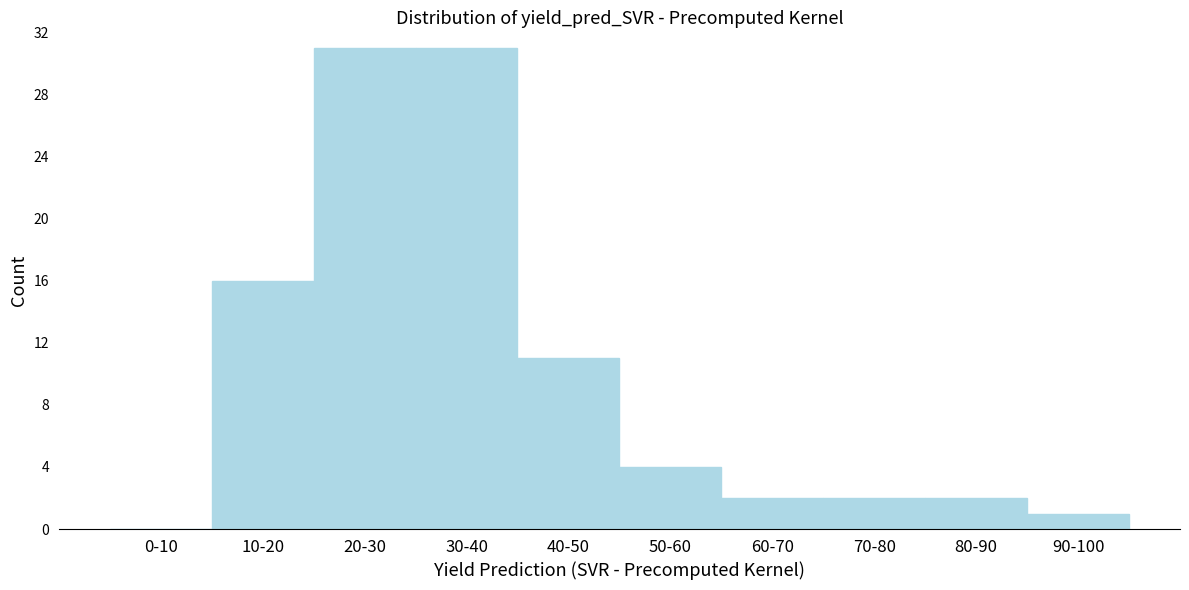

Reading left to right, extract all data points from this chart.

0-10=0	10-20=16	20-30=31	30-40=31	40-50=11	50-60=4	60-70=2	70-80=2	80-90=2	90-100=1